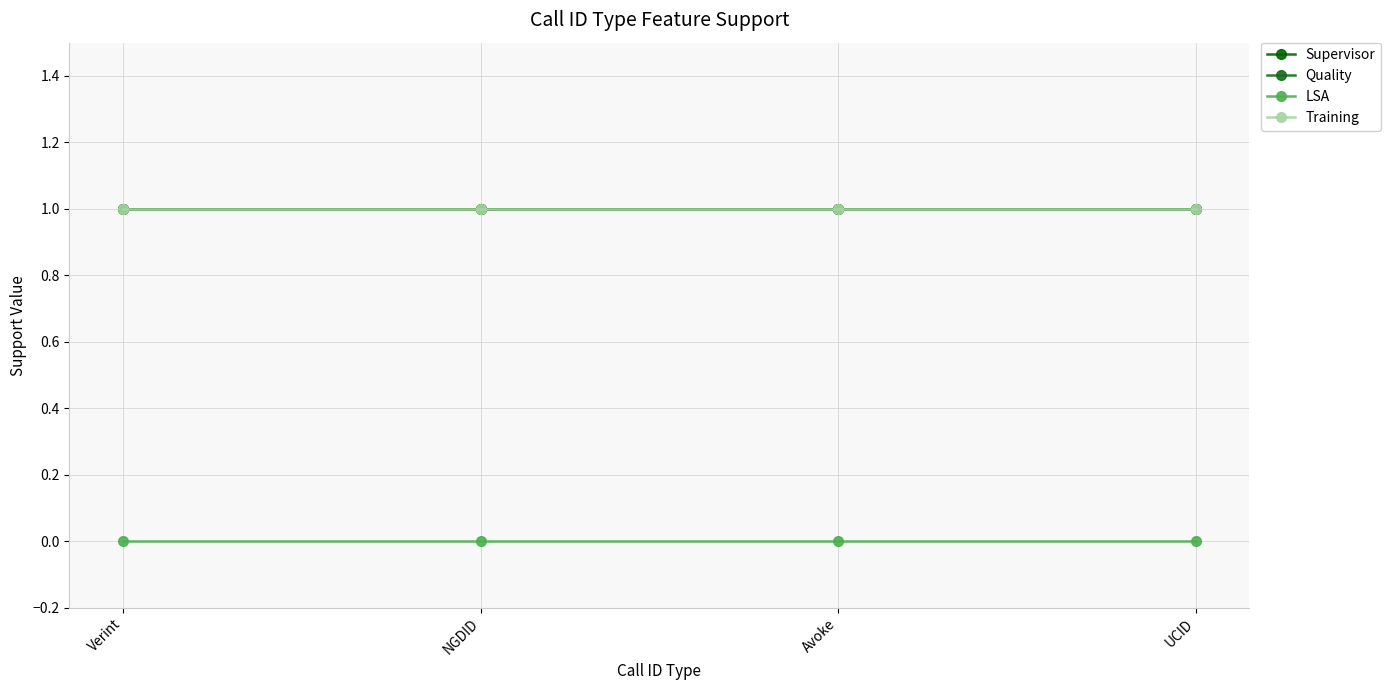

Rank the series by their maximum value, from lowest to highest.

LSA, Supervisor, Quality, Training